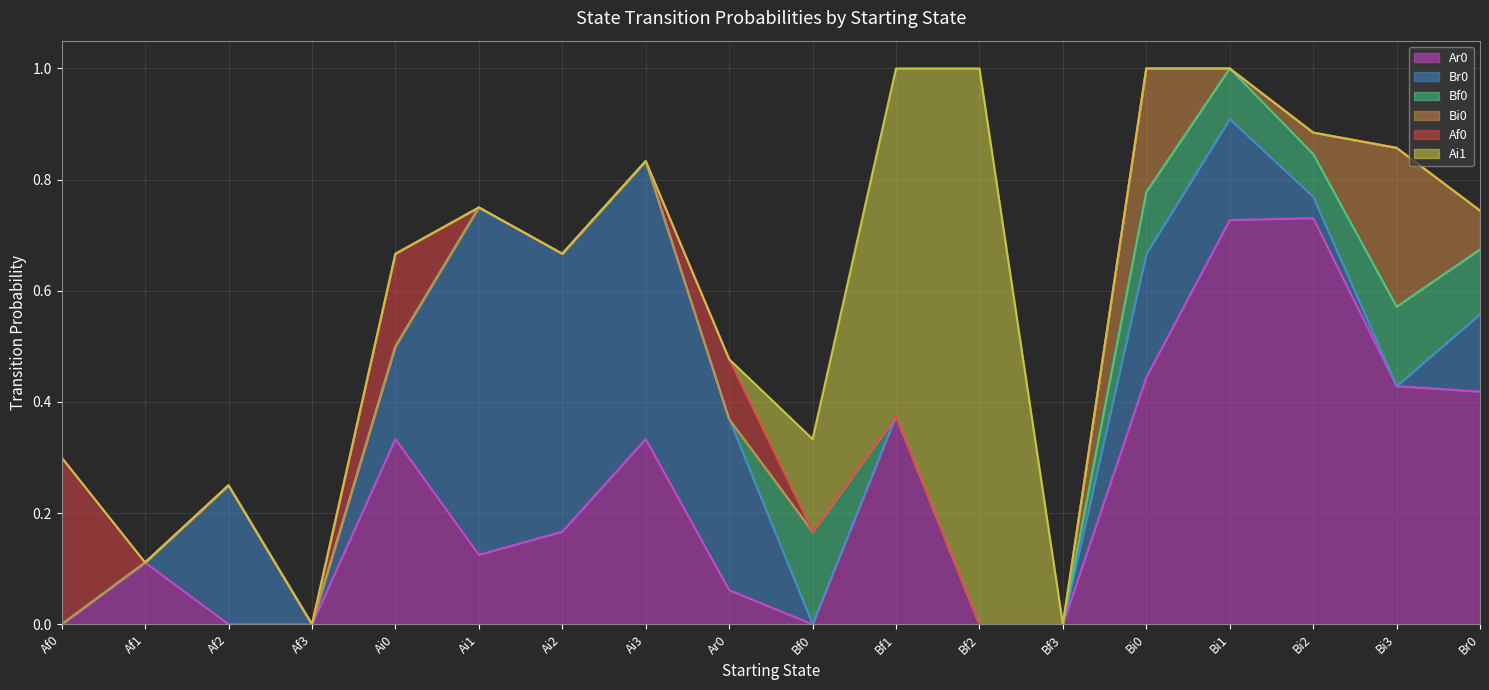

Where is Ai1 nearest to the value 0?

Af0